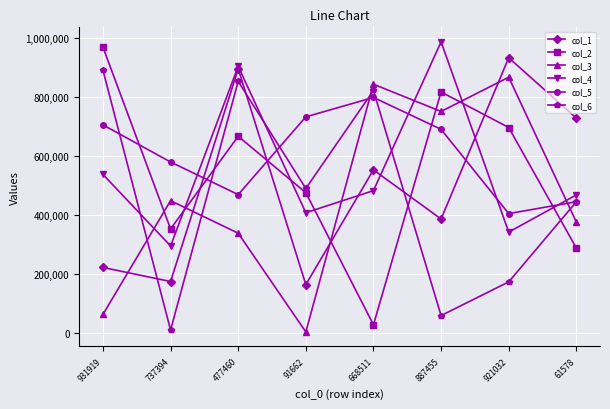

Which series changed the most between 737394 and 887455?

col_4